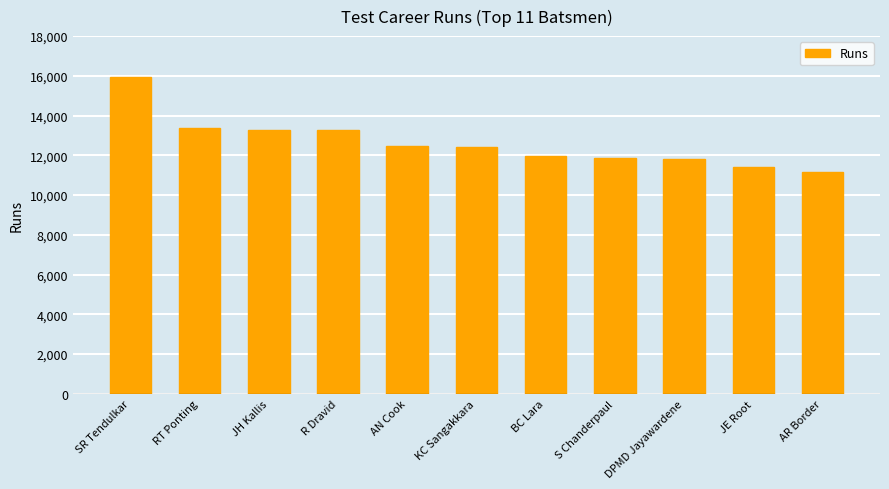

What is the label of the 10th bar from the right?

RT Ponting